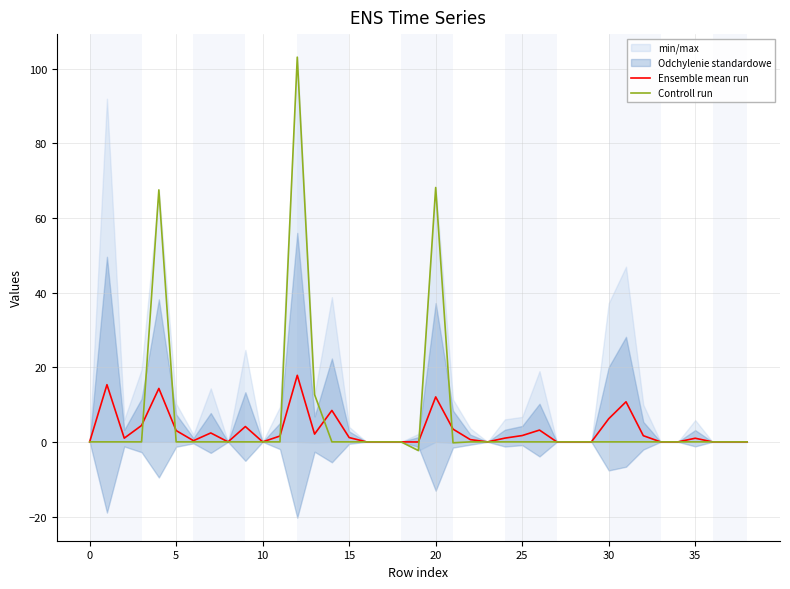

Is the value of Ensemble mean run at 16 greater than the value of Controll run at 37?

No